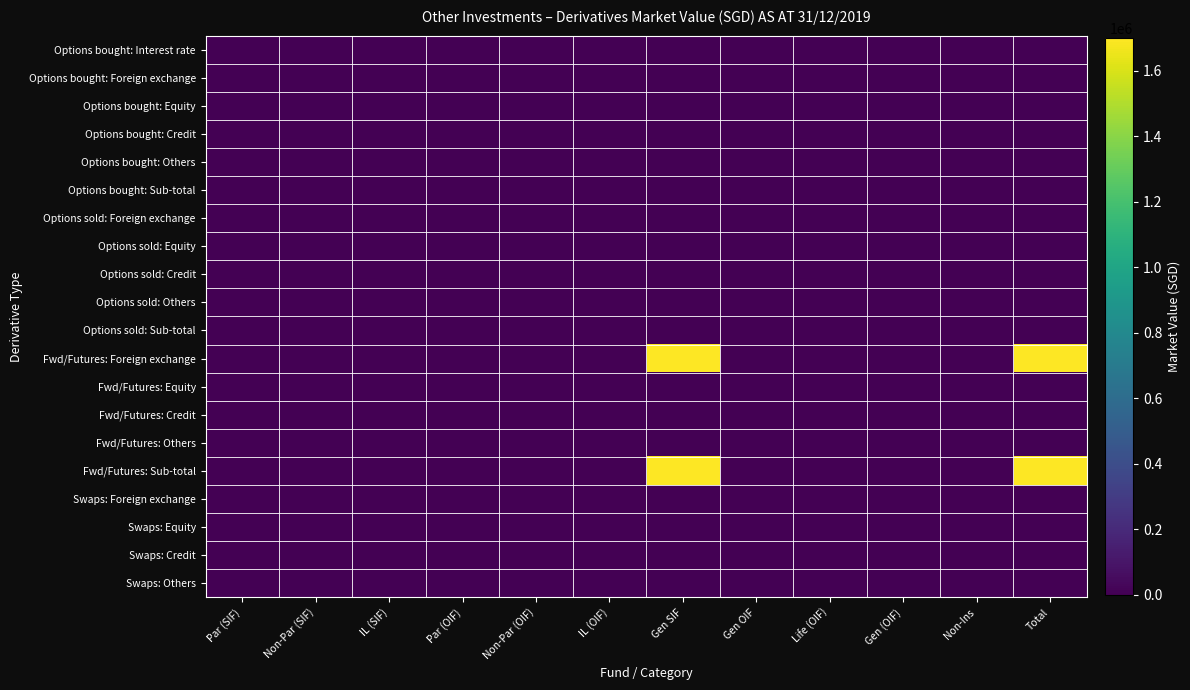

At how many categories does at least one series exceed 991099?

2